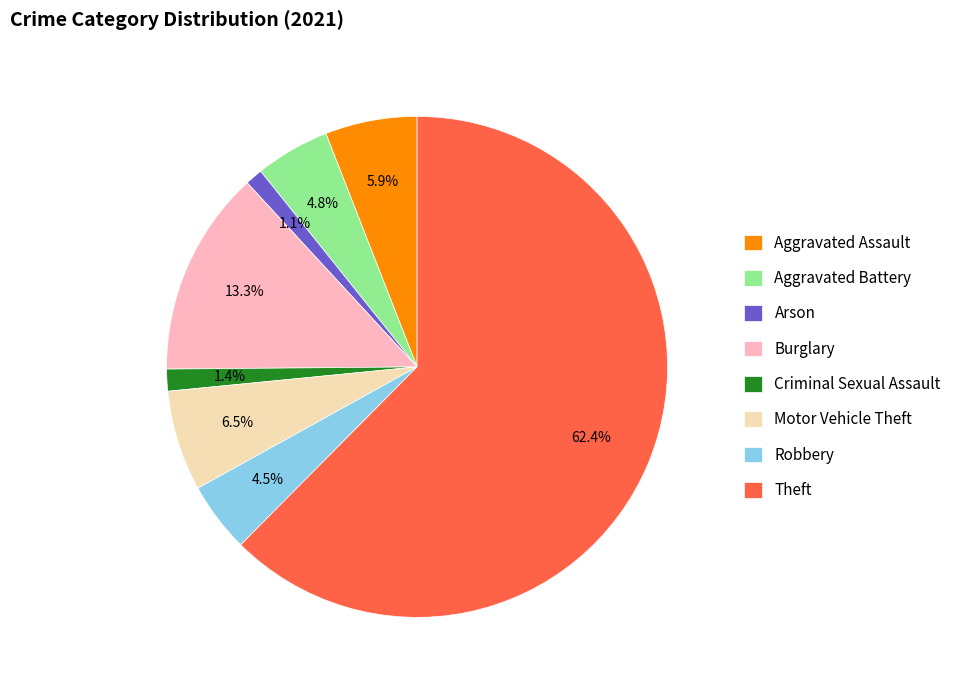

Is Theft the majority of the pie?

Yes